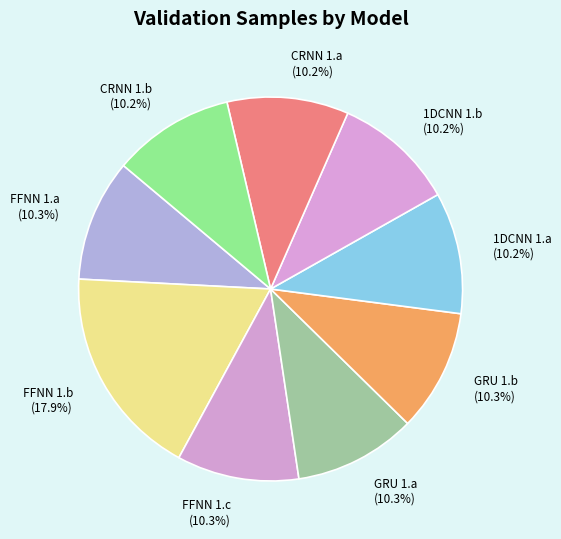

The FFNN 1.a slice represents 1% of the pie. True or false?

False